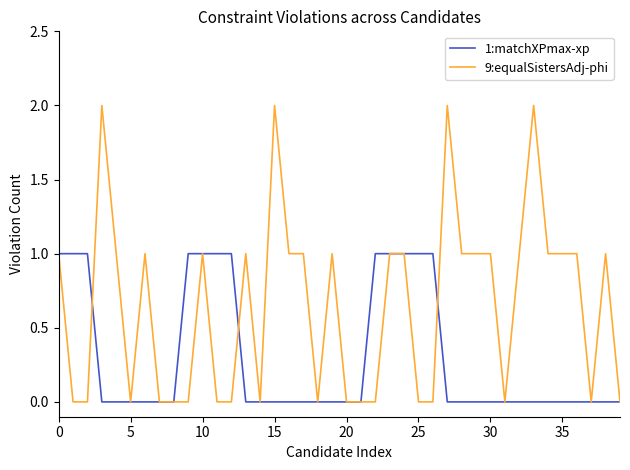

List the series in order of their overall mean, highest first.

9:equalSistersAdj-phi, 1:matchXPmax-xp